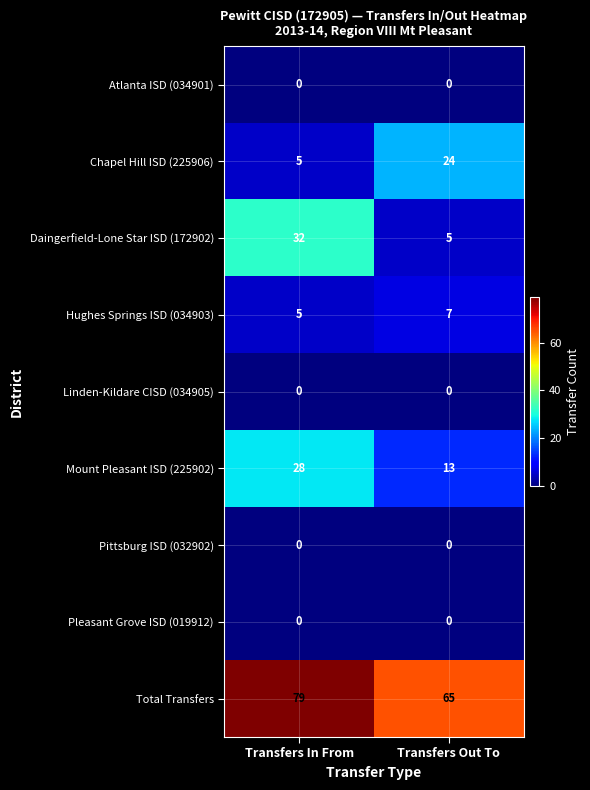

Which series has the widest spread of values?

Daingerfield-Lone Star ISD (172902)